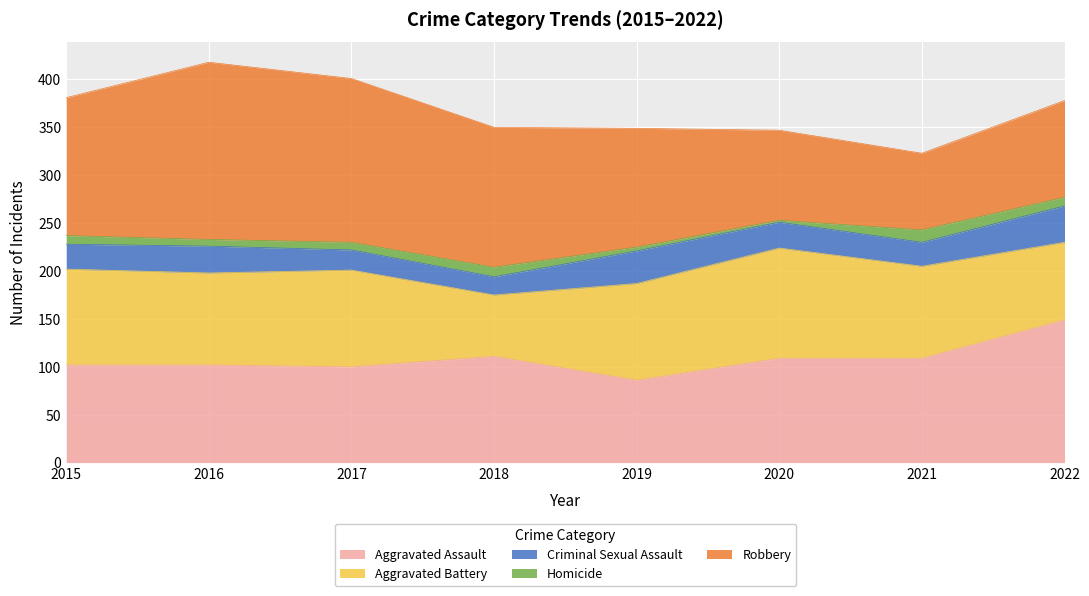

True or false: Aggravated Assault and Criminal Sexual Assault cross at least once.

False